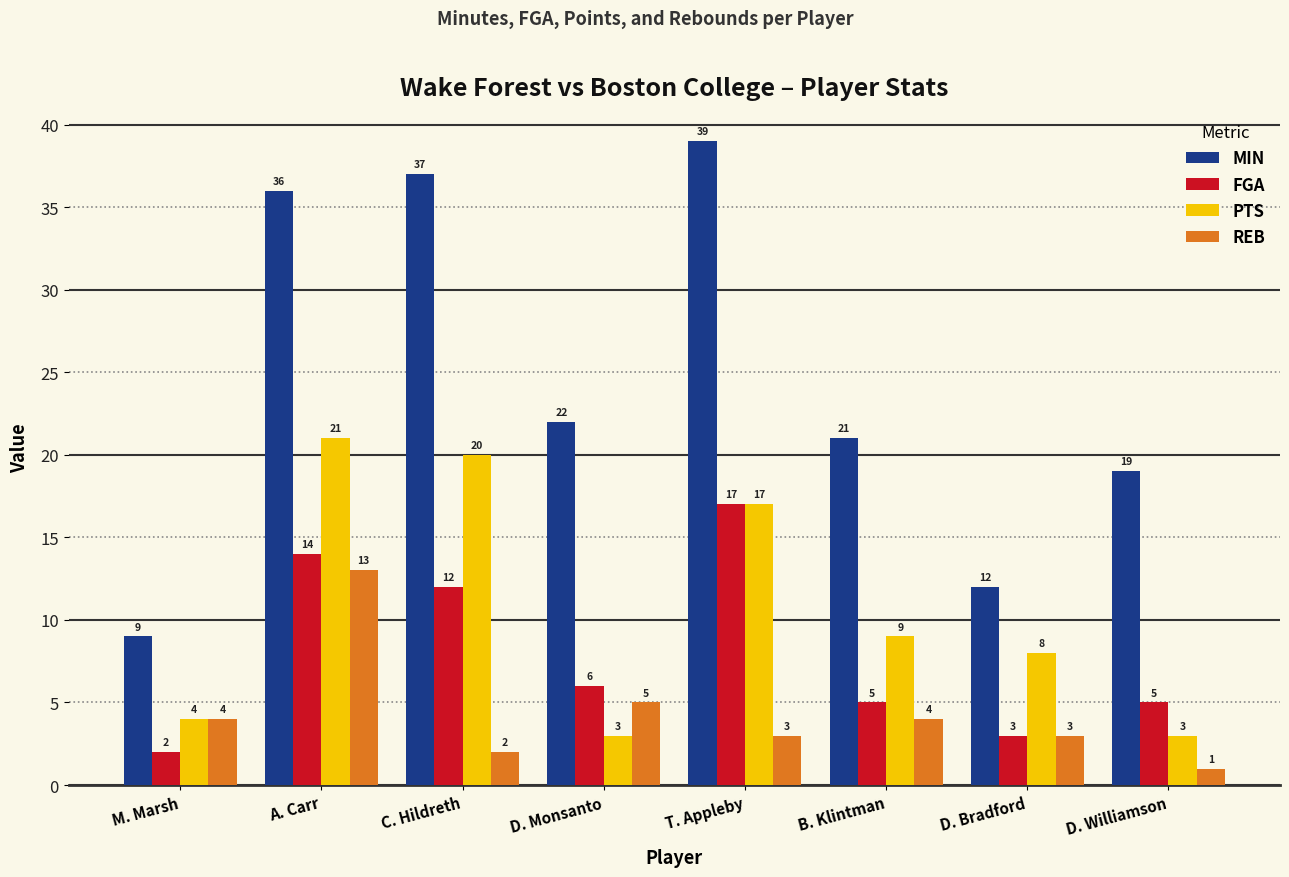

Count the number of data series in this chart.

4